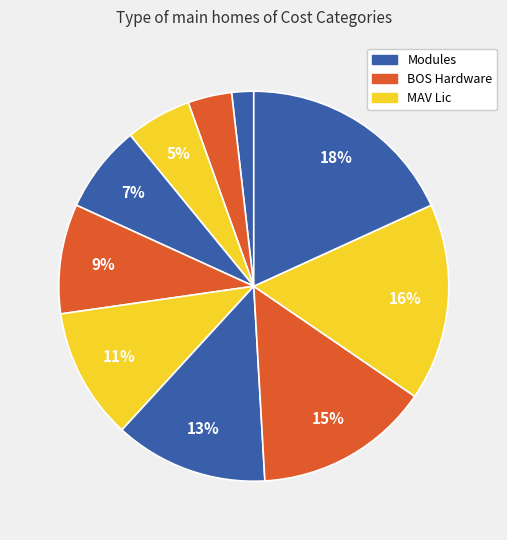

How many segments does this pie chart have?

10